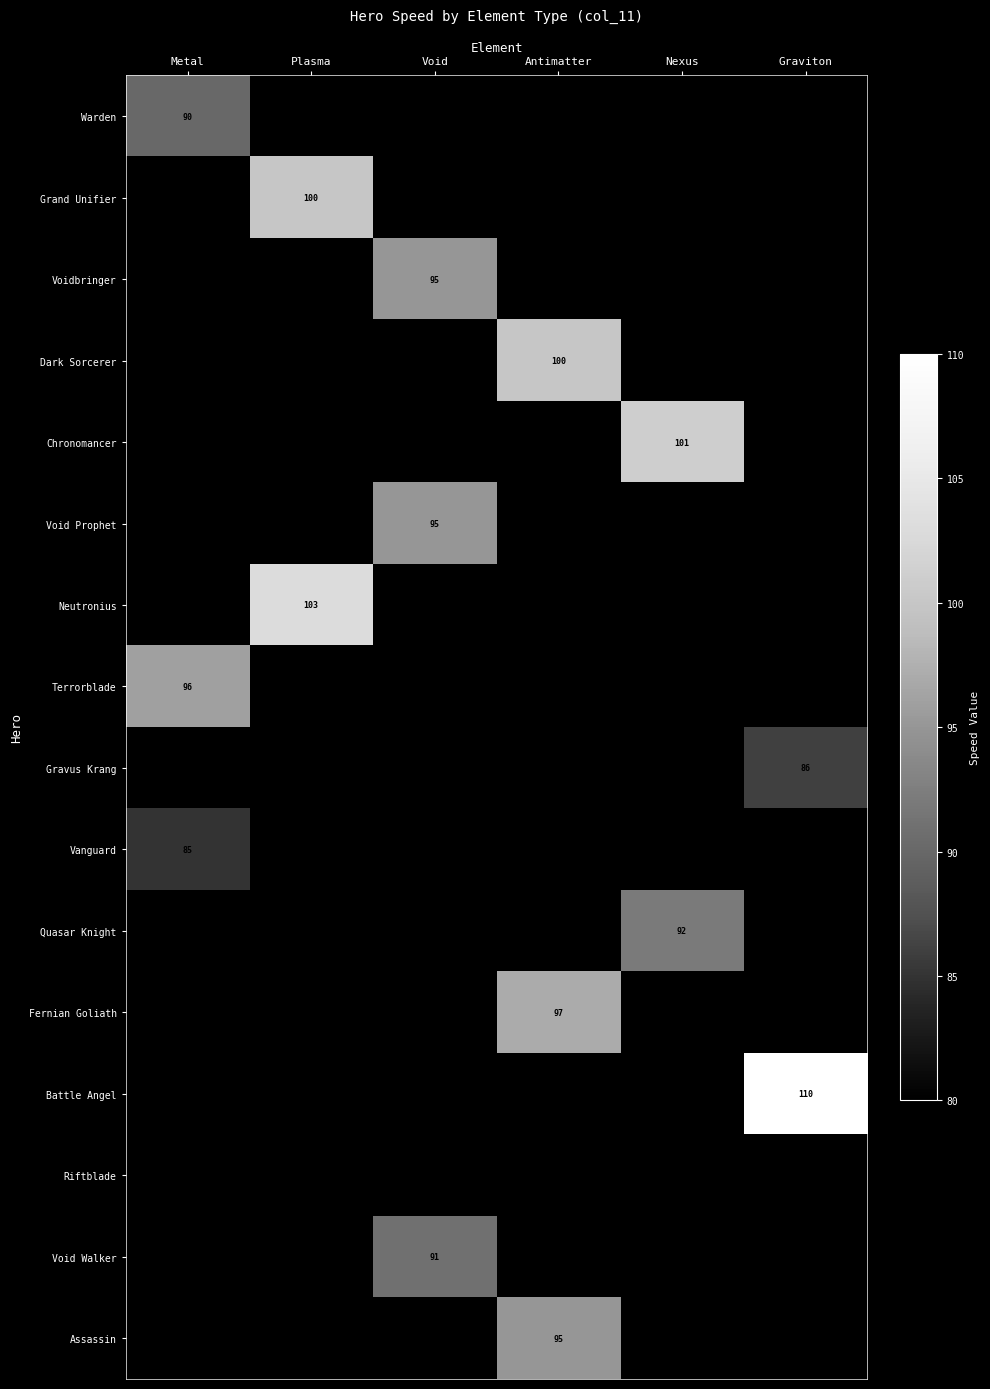

At which category is the sum across all series the highest?

Antimatter